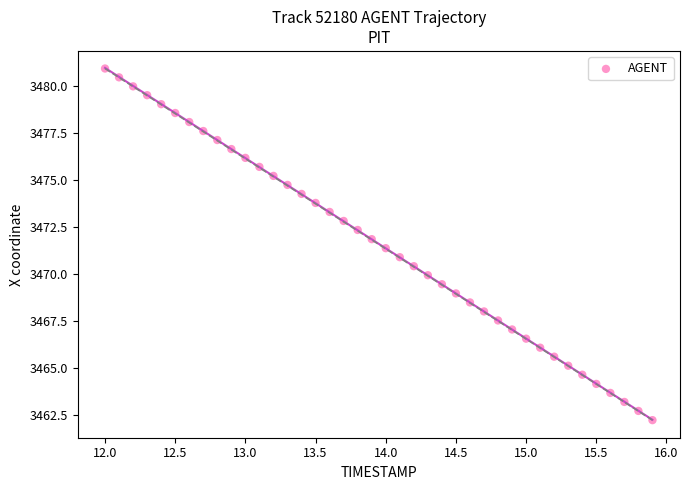

What is the range of Y values (max minus min)?

18.7